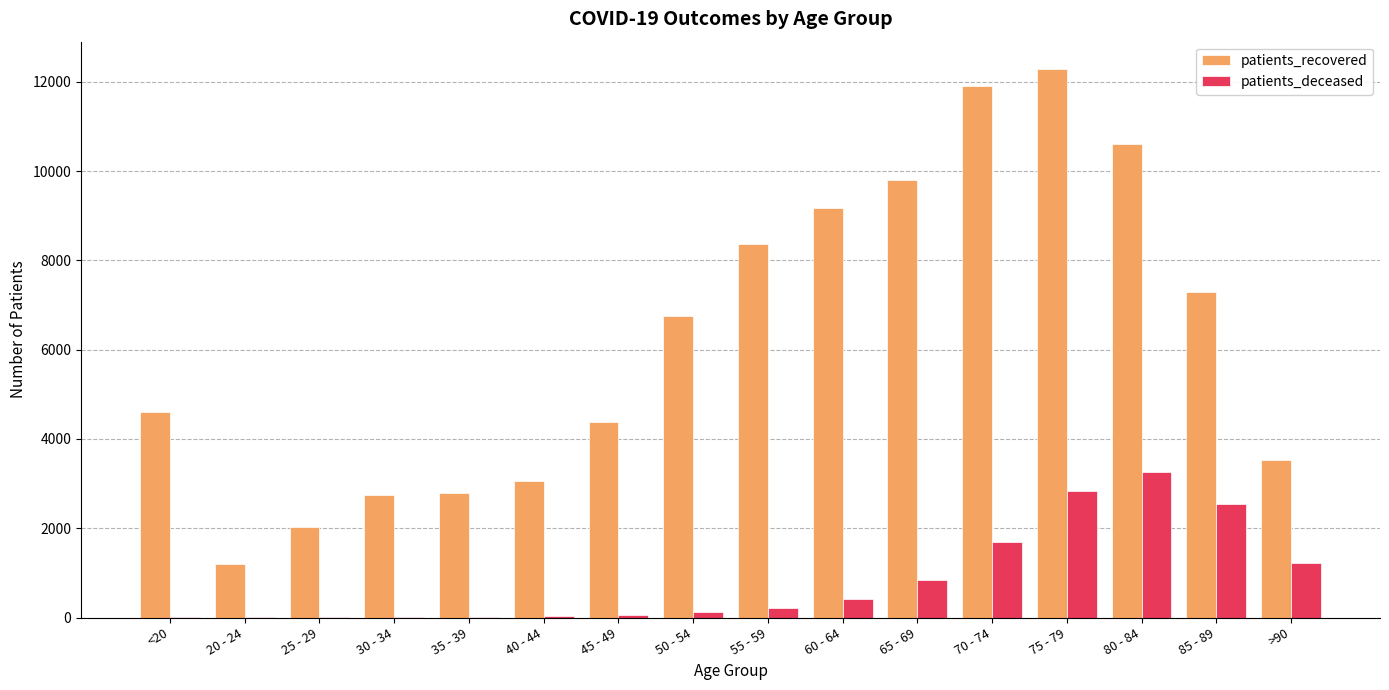

Which category has the highest value across all series?

75 - 79